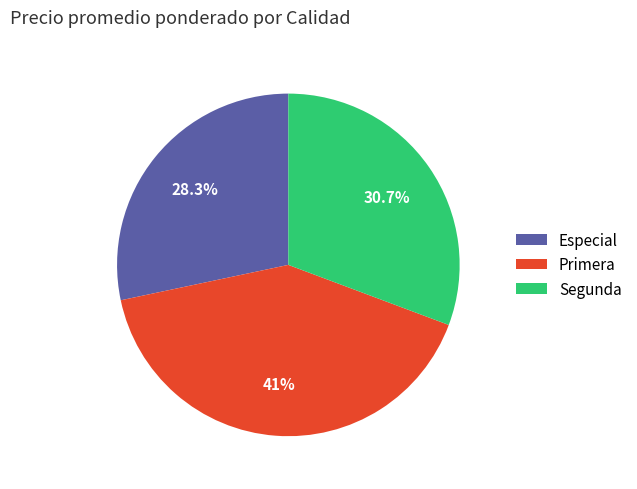

Which has a higher value, Especial or Primera?

Primera